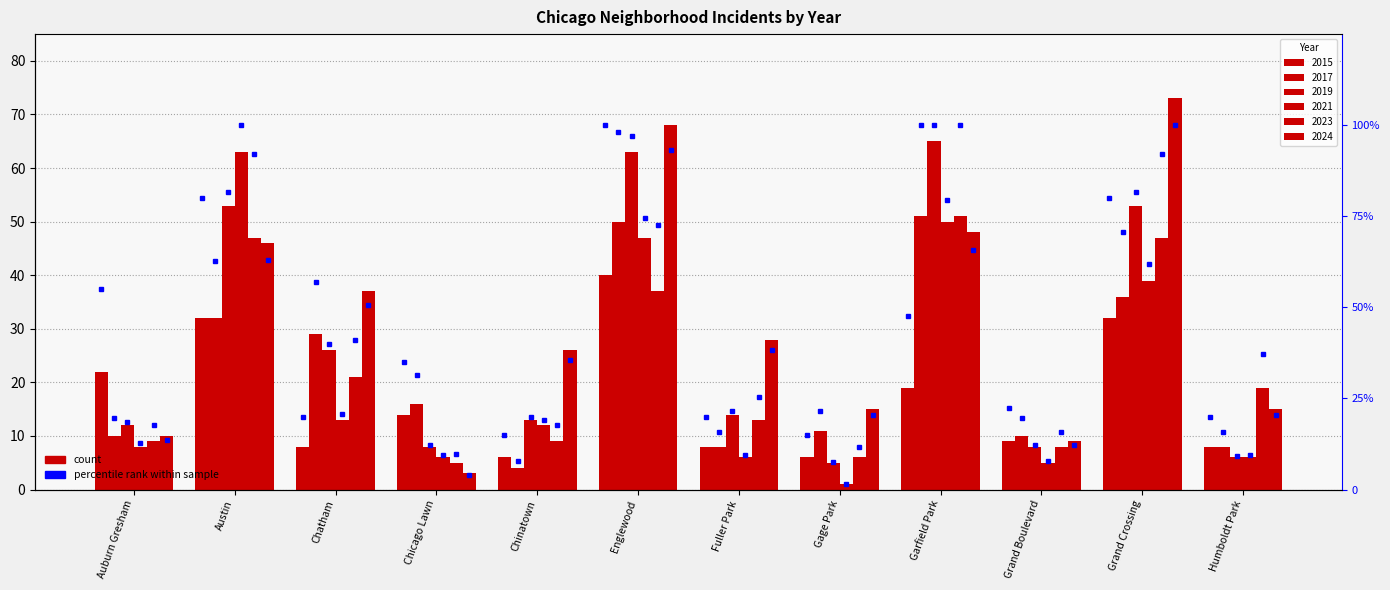

How many bars are there in each group?

6